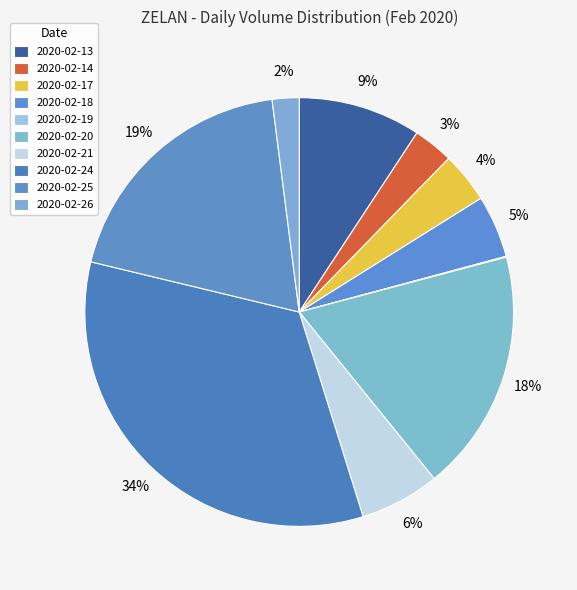

Is there a majority slice in this chart?

No